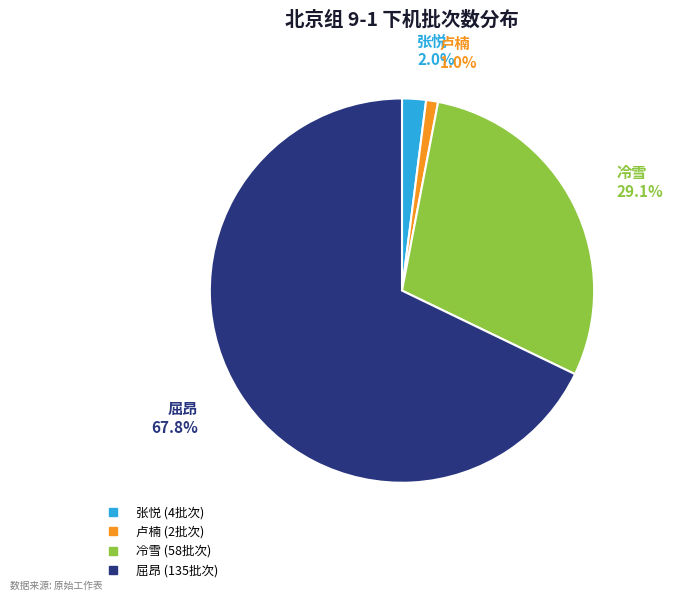

To the nearest percent, what is the average slice percentage?

25%